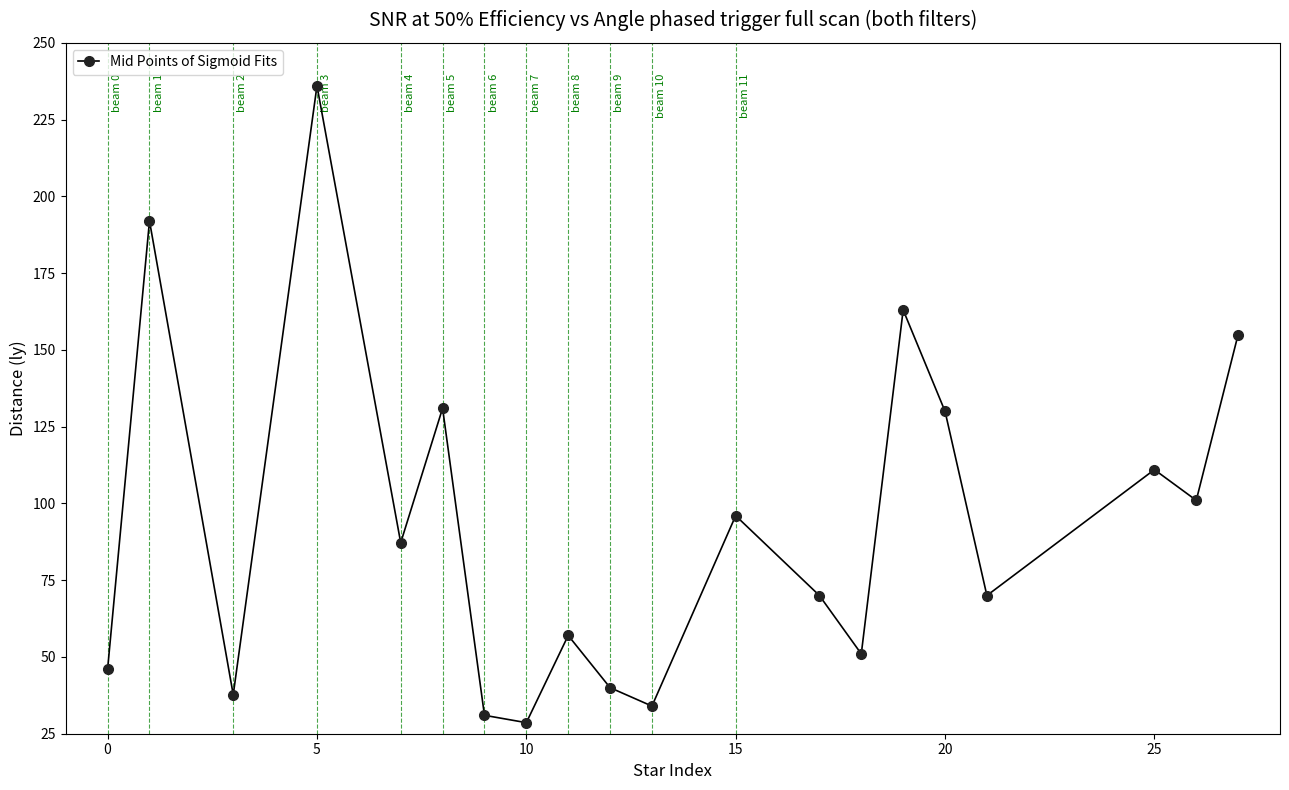

What is the minimum value shown in the chart?

28.6